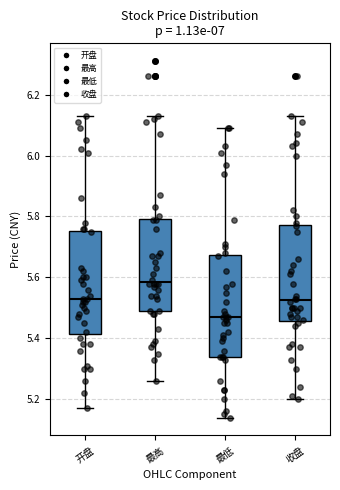

Which box's median line is the highest?

最高